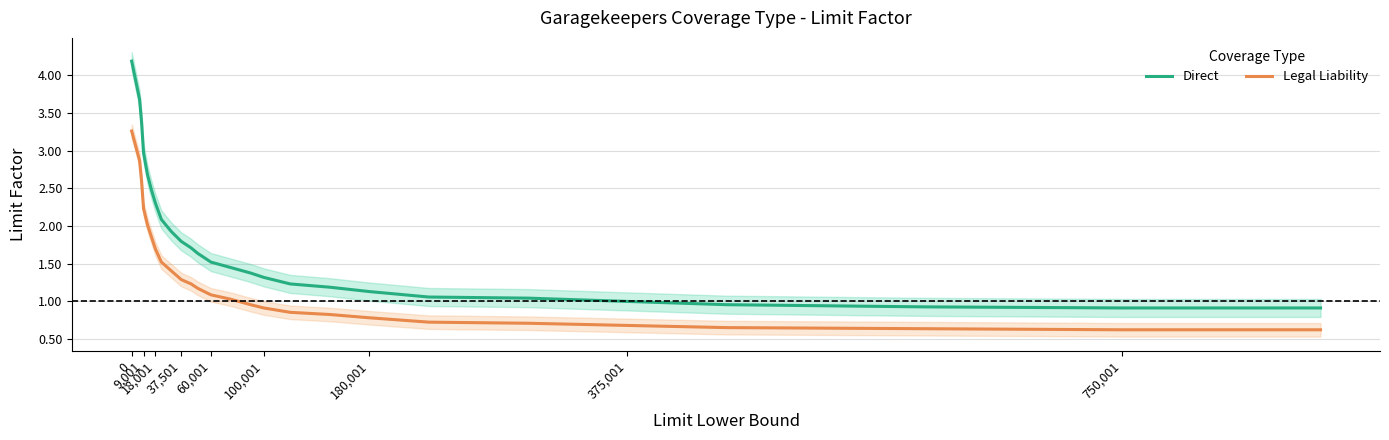

True or false: Legal Liability has more than 0 interior local peaks.

False